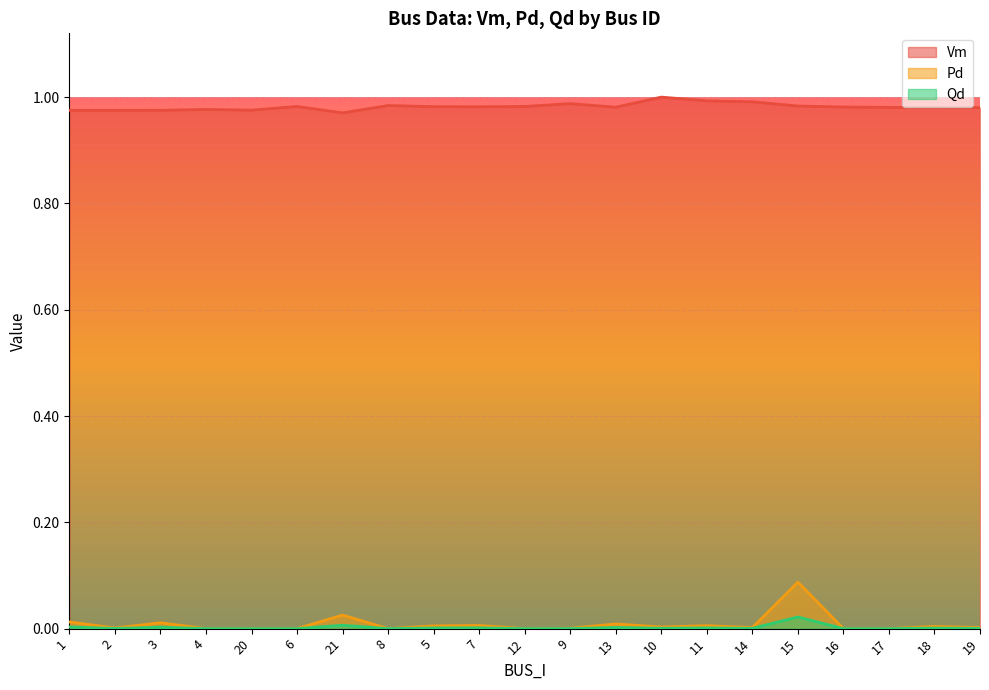

Where is the first local maximum for Vm?

4